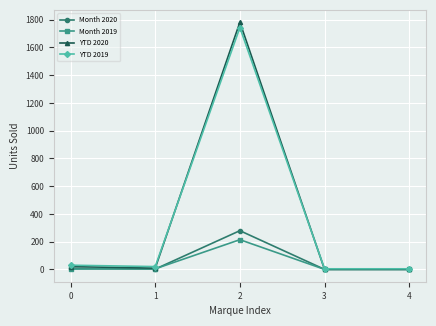

True or false: Month 2020 has more than 0 interior local peaks.

True